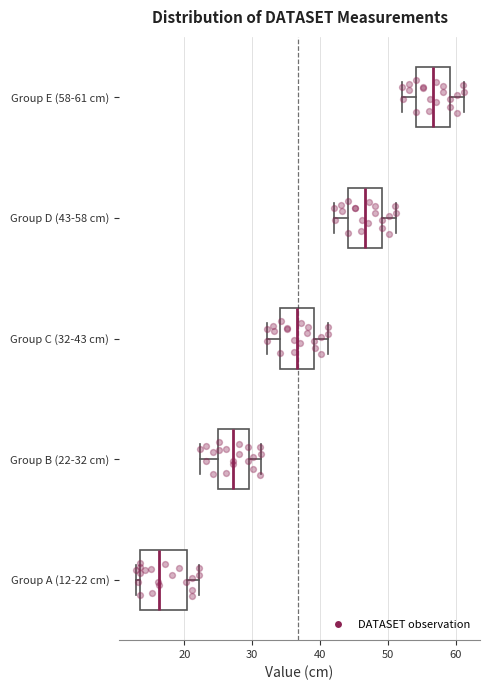

Reading bottom to top, transcribe this box plot: for each box, give where its median line is, the range the box spans, and where its two whiskers end, as read against the x-axis. The values are not printed on the chart, so give them approximately, as read against the axis.

Group A (12-22 cm): median 16, box 13 to 20, whiskers 13 (just left of the box's left edge) to 22
Group B (22-32 cm): median 27, box 25 to 30, whiskers 22 to 31
Group C (32-43 cm): median 37, box 34 to 39, whiskers 32 to 41
Group D (43-58 cm): median 47, box 44 to 49, whiskers 42 to 51
Group E (58-61 cm): median 57, box 54 to 59, whiskers 52 to 61